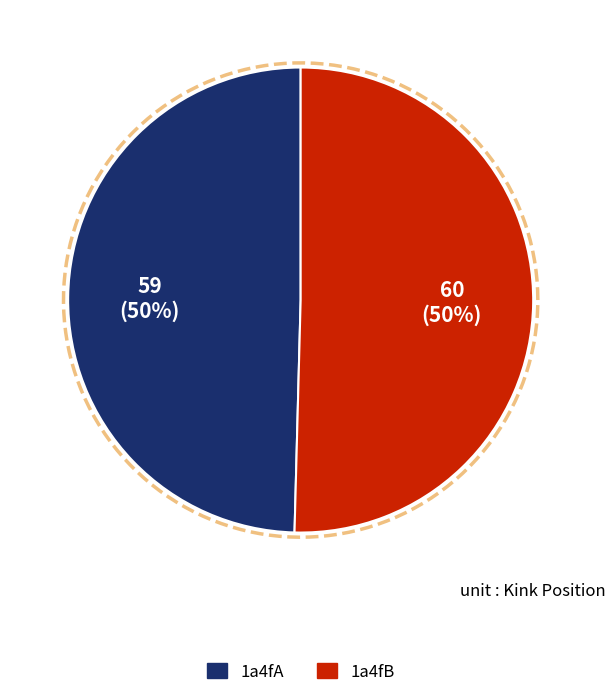

Which category has the smallest portion of the pie?

1a4fA